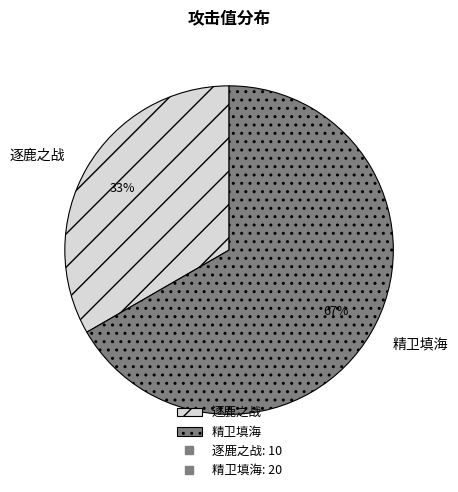

Is the sum of 逐鹿之战 and 精卫填海 greater than half?

Yes